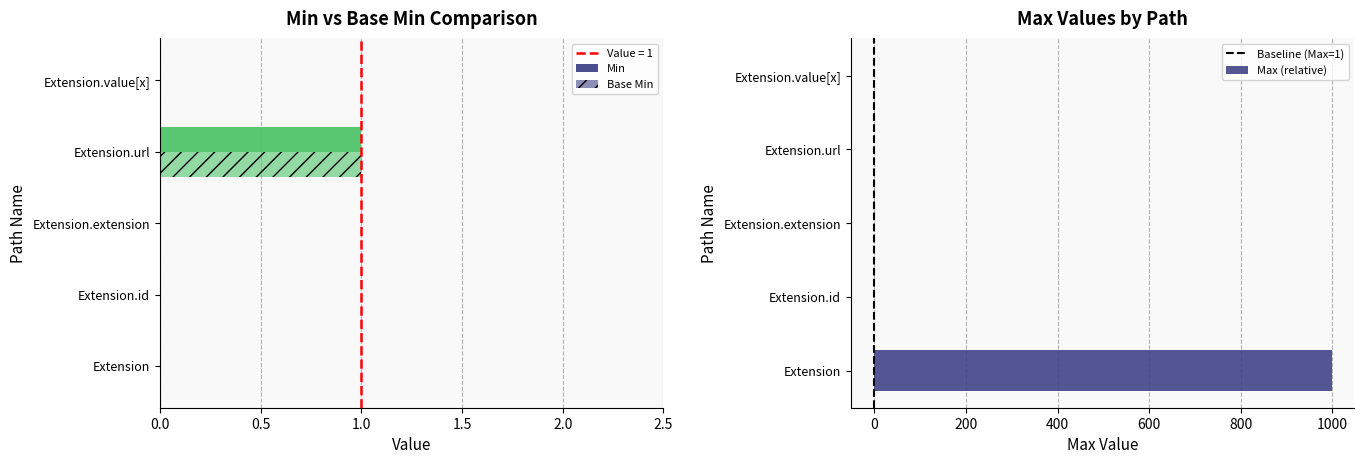

At how many categories does at least one series exceed 0?

1